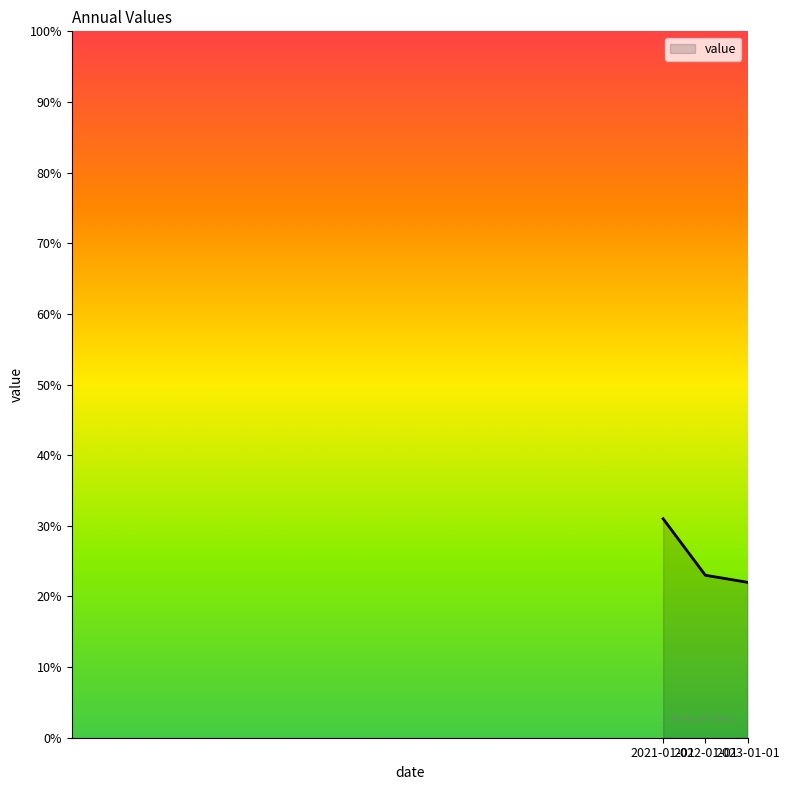

What is the difference between the maximum and minimum values?

9